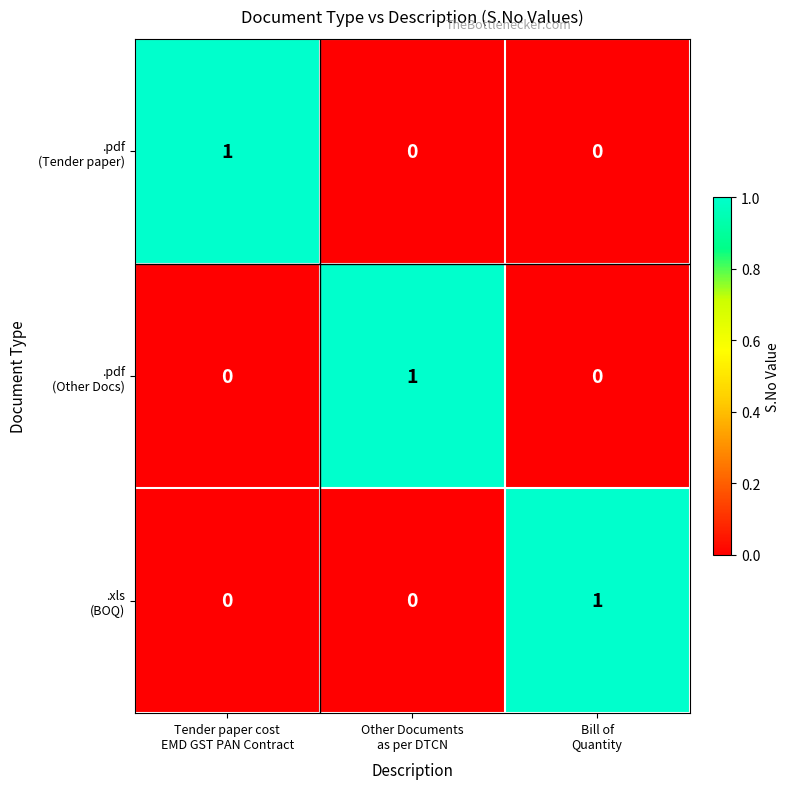

What is the total value across all series at Tender paper cost
EMD GST PAN Contract?

1